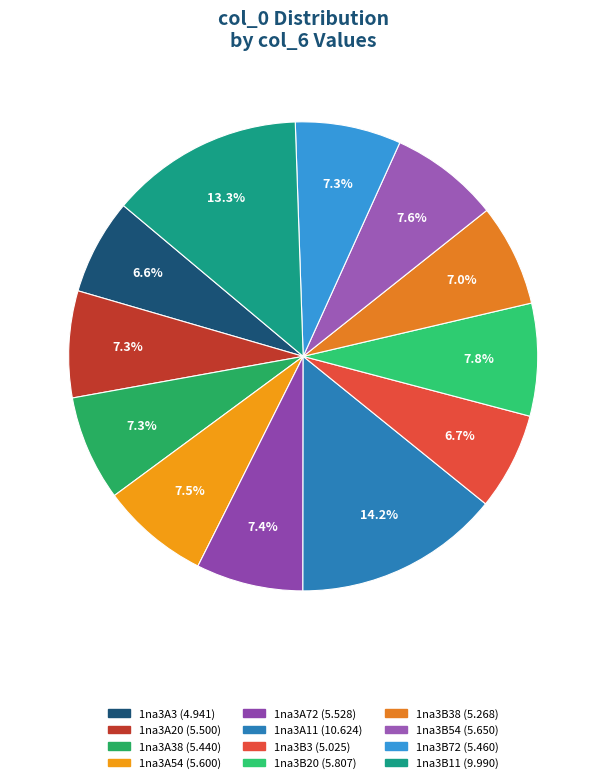

How many segments does this pie chart have?

12